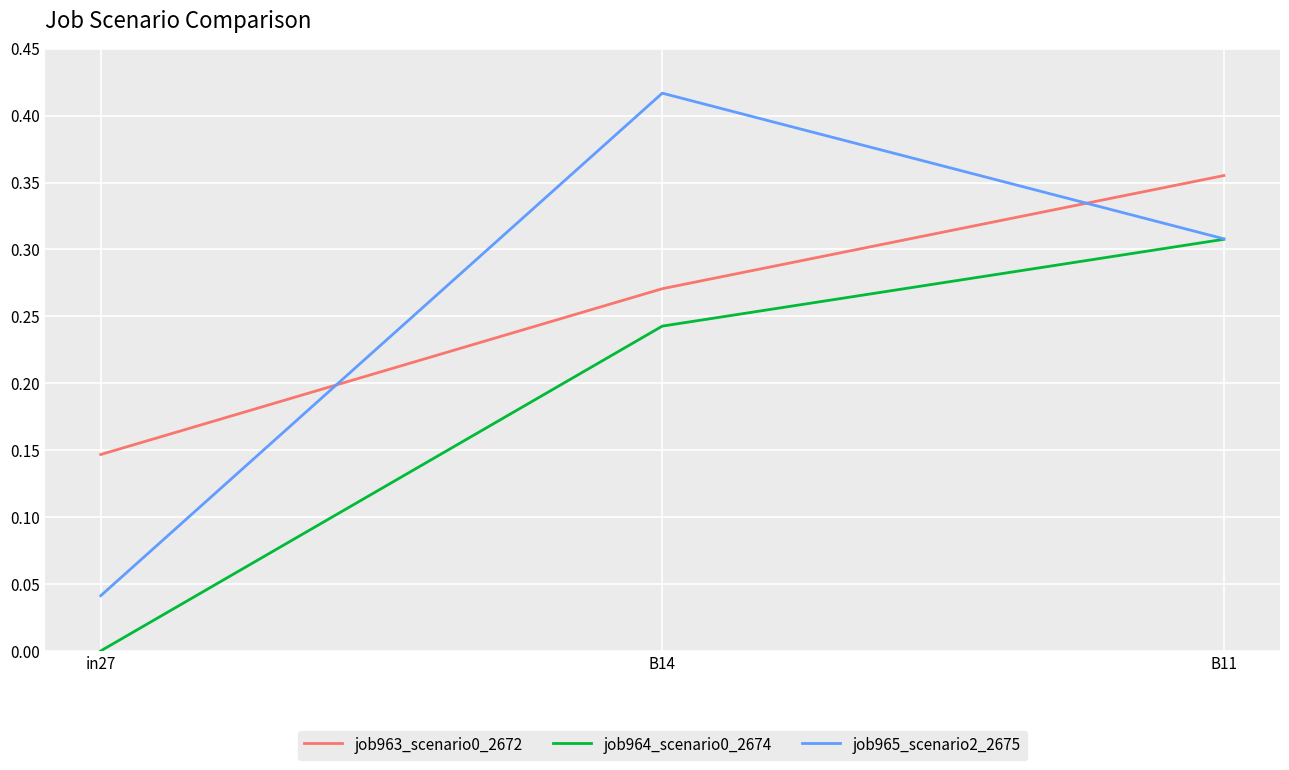

At how many categories does at least one series exceed 0?

3